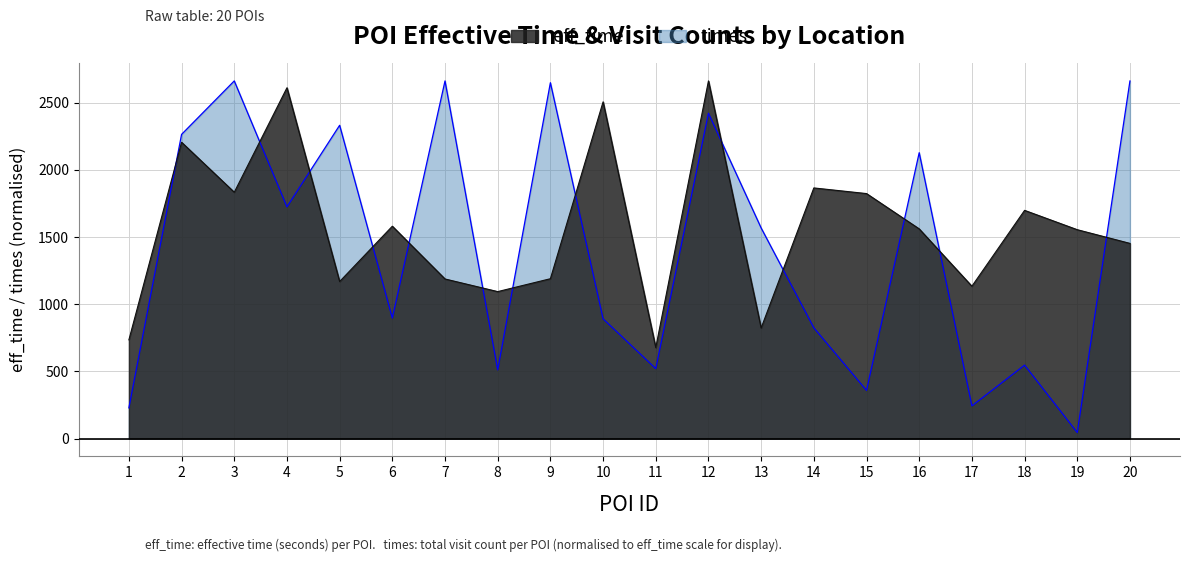

Where is eff_time nearest to the value 1670?

18